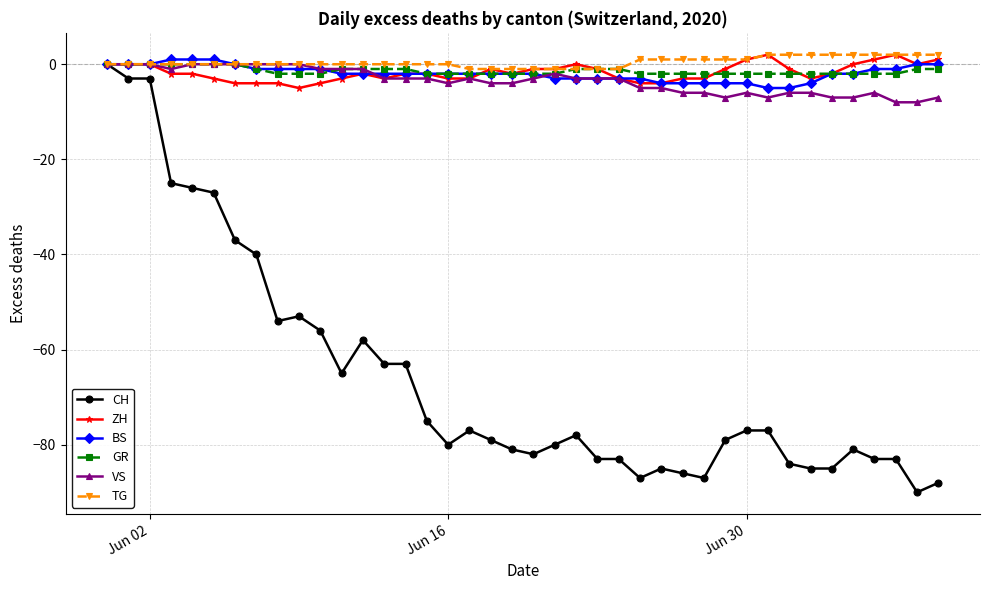

Does the chart have visible grid lines?

Yes